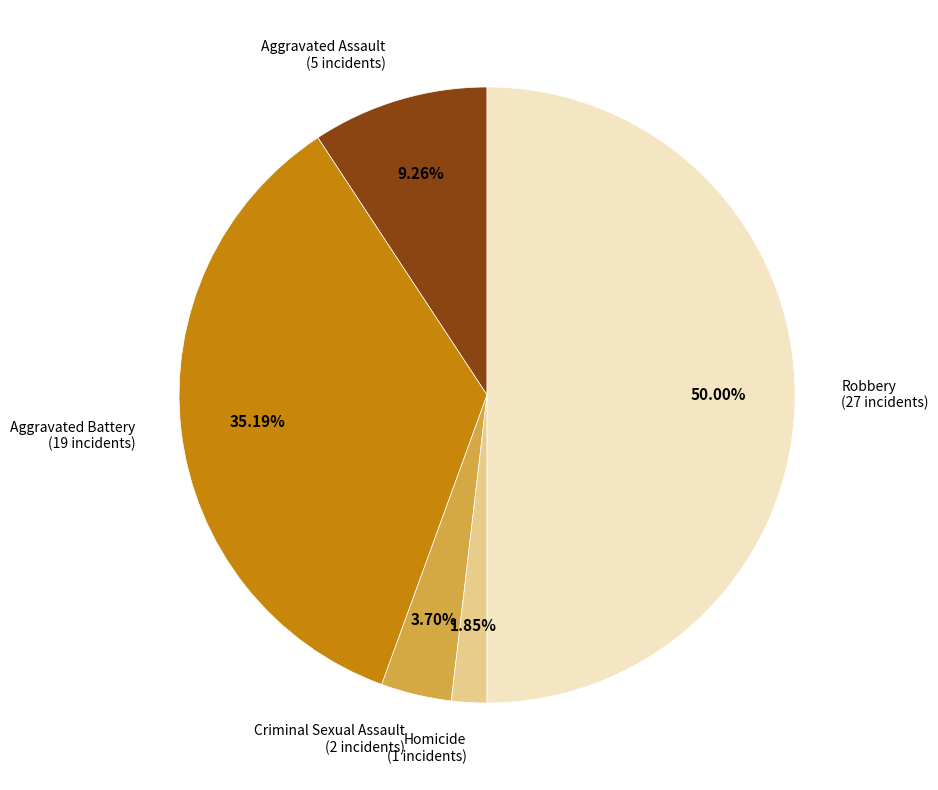

To the nearest percent, what is the average slice percentage?

20%